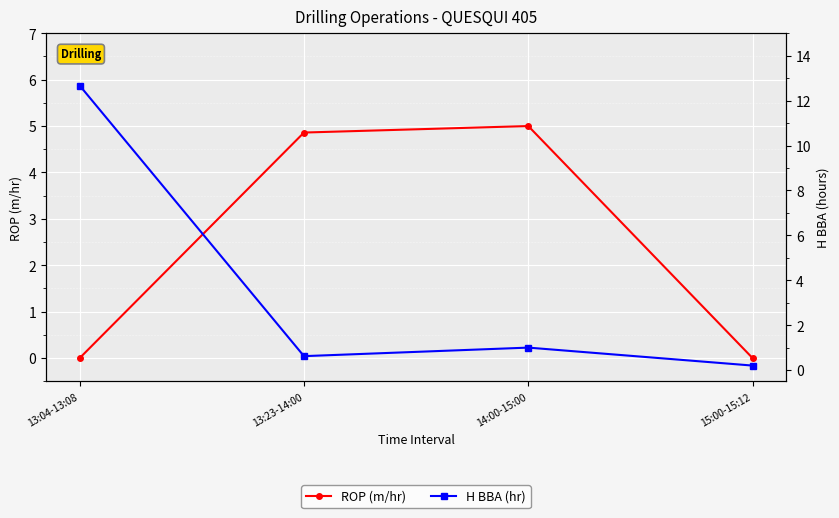

What is the spread (max minus min) of values at 13:04-13:08?

12.7